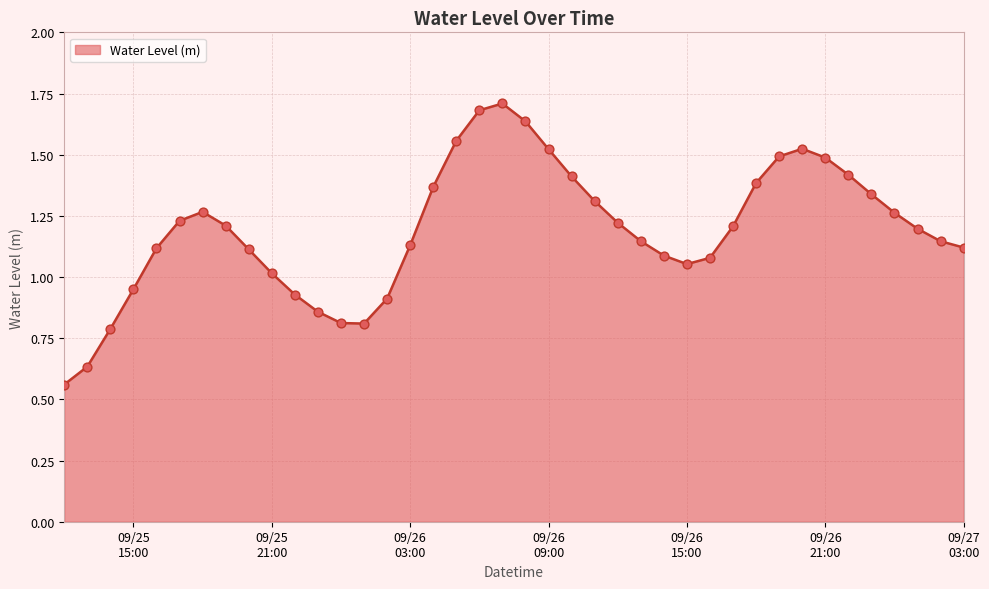

What is the greatest value displayed?

1.7